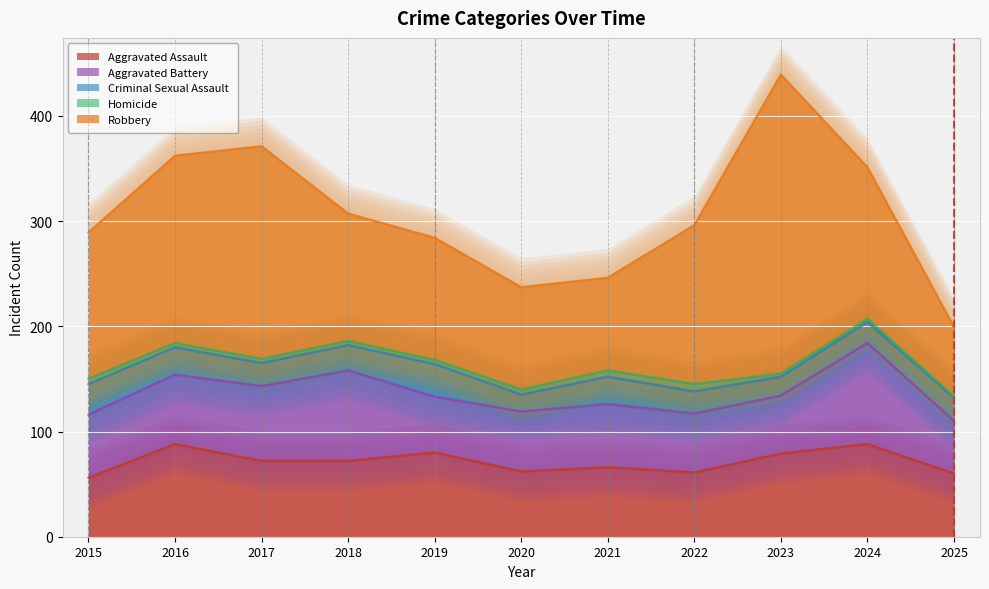

The value of Criminal Sexual Assault at 2022 is 21. True or false?

True